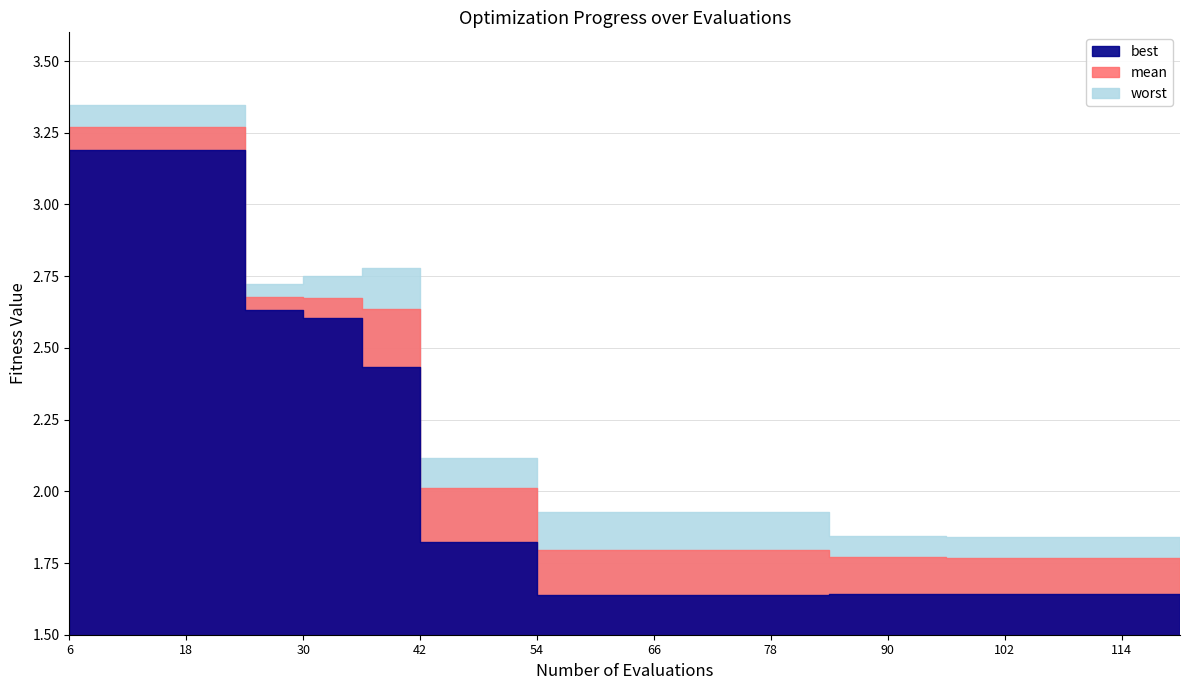

At which category does best reach its first local peak?

84